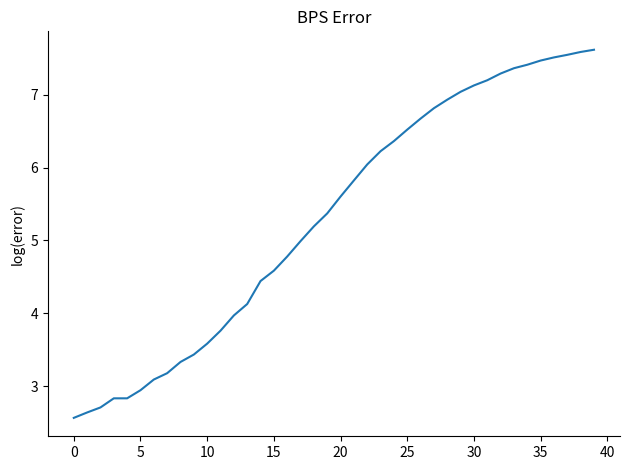

What is the smallest value displayed?

2.6